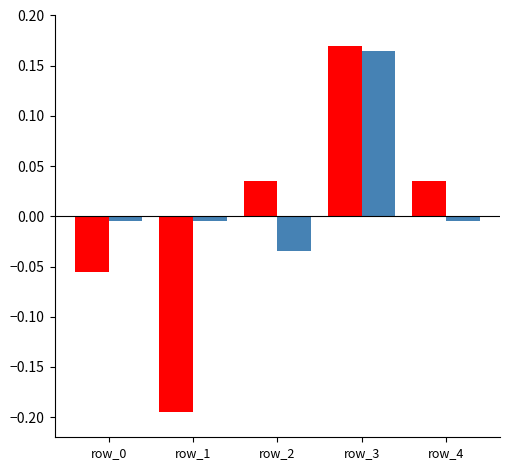

At which category is the sum across all series the highest?

row_3